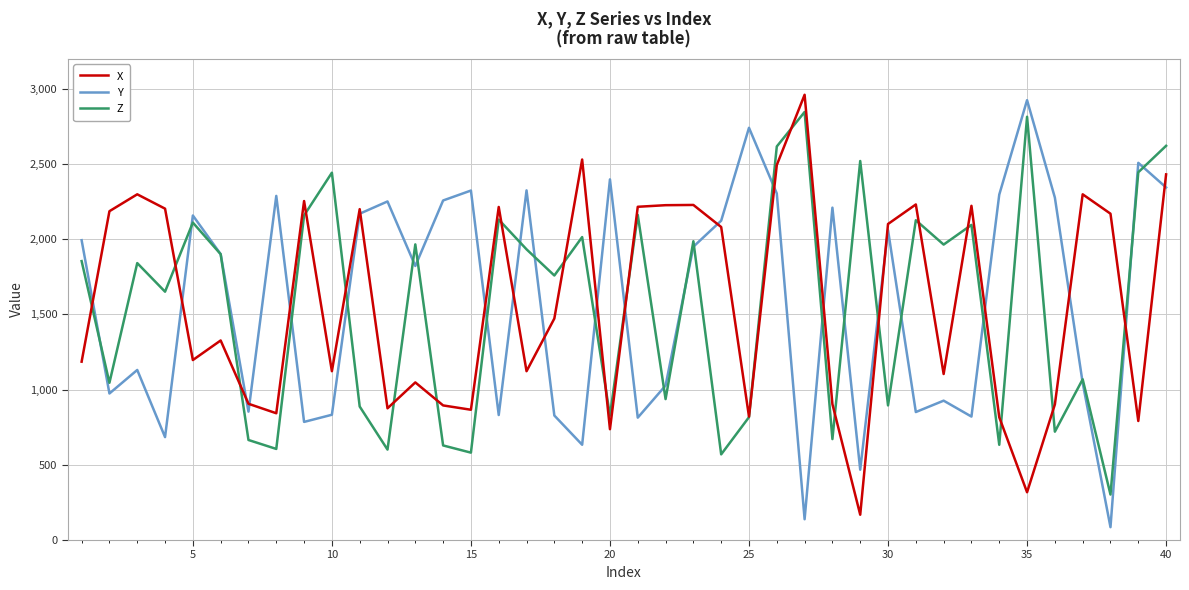

What is the smallest value displayed?

85.4